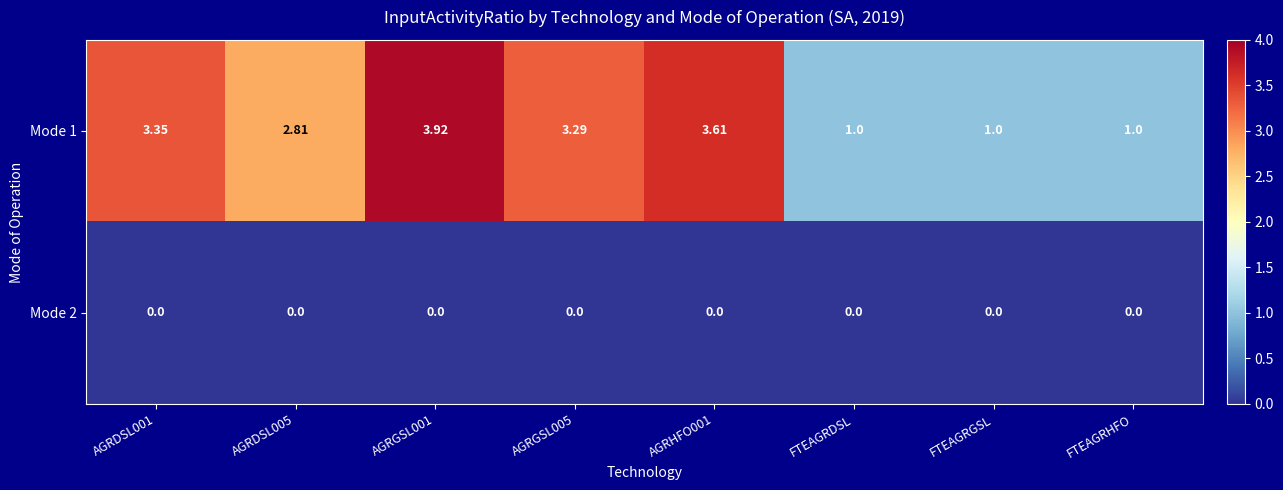

Is the value of Mode 2 at AGRDSL001 greater than the value of Mode 1 at AGRGSL001?

No